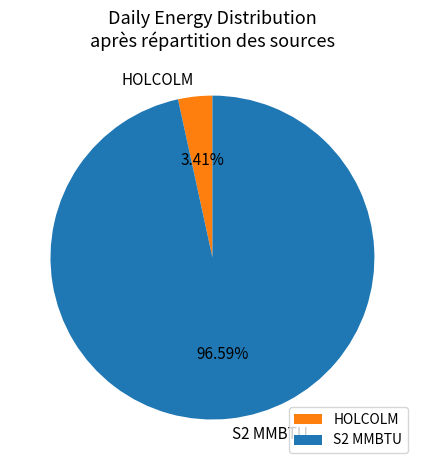

Which category accounts for the majority?

S2 MMBTU